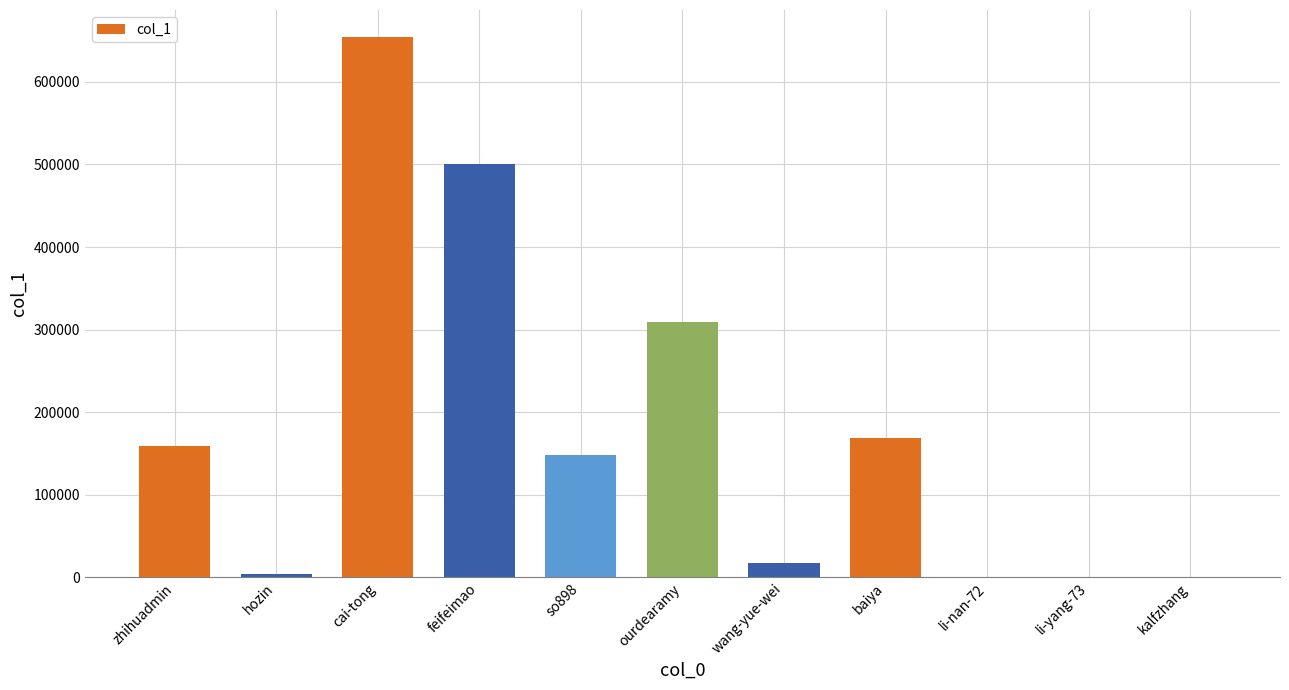

What value does the data have at hozin, to the nearest 10?

4540